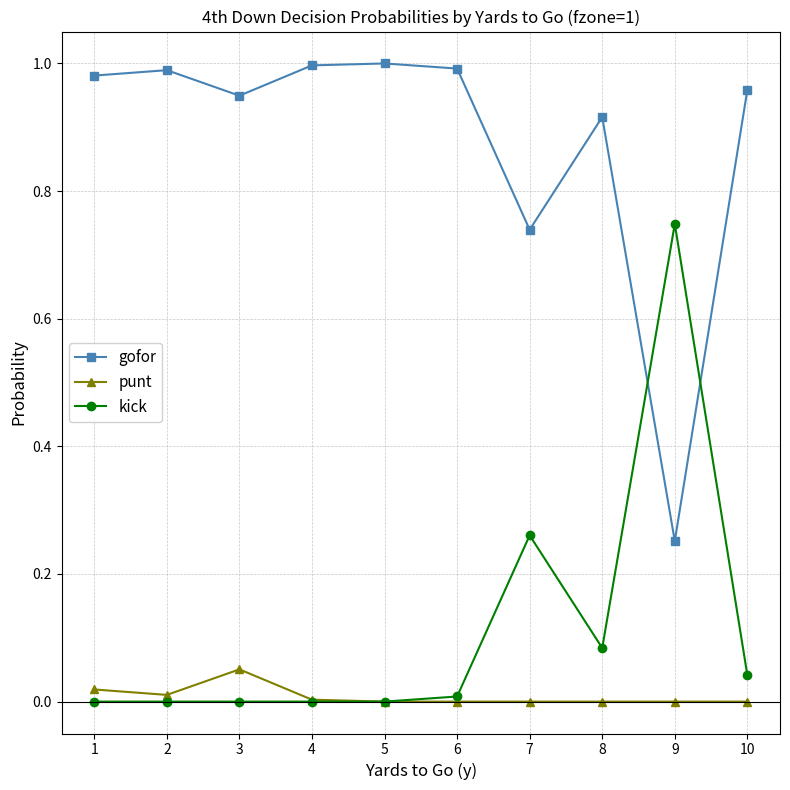

At which category does punt reach its first local peak?

3